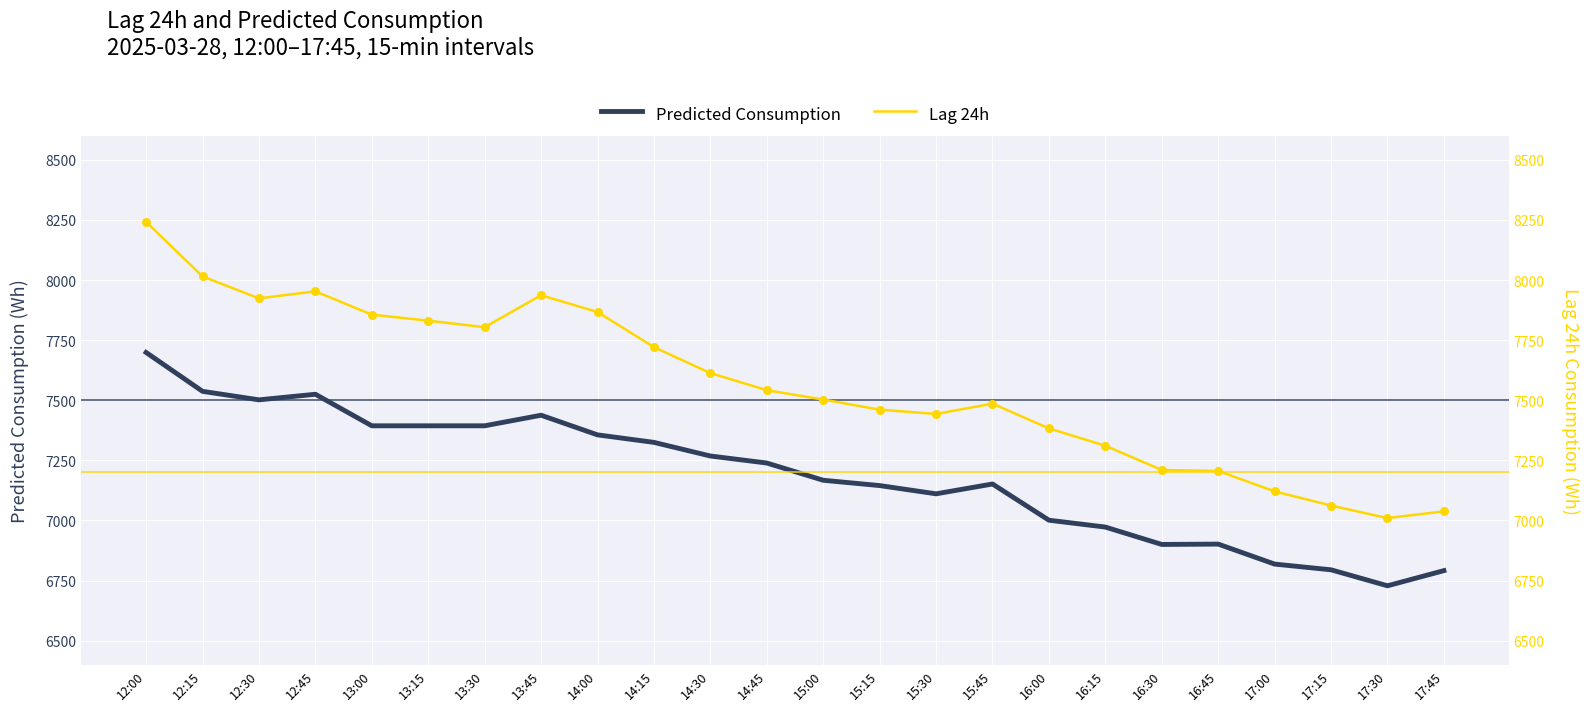

Which series contains the lowest Y value?

Predicted Consumption